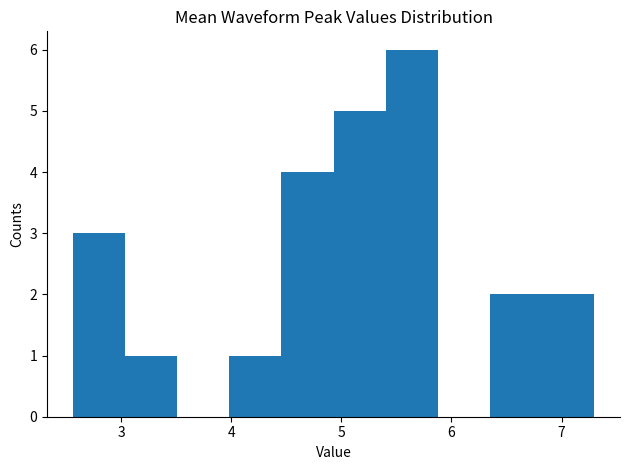

What is the height of the bar covering 2.6 to 3.0 on the x-axis? Neither the bar edges nor the heights are printed on the chart, so give them approximately, as read against the axes.

3